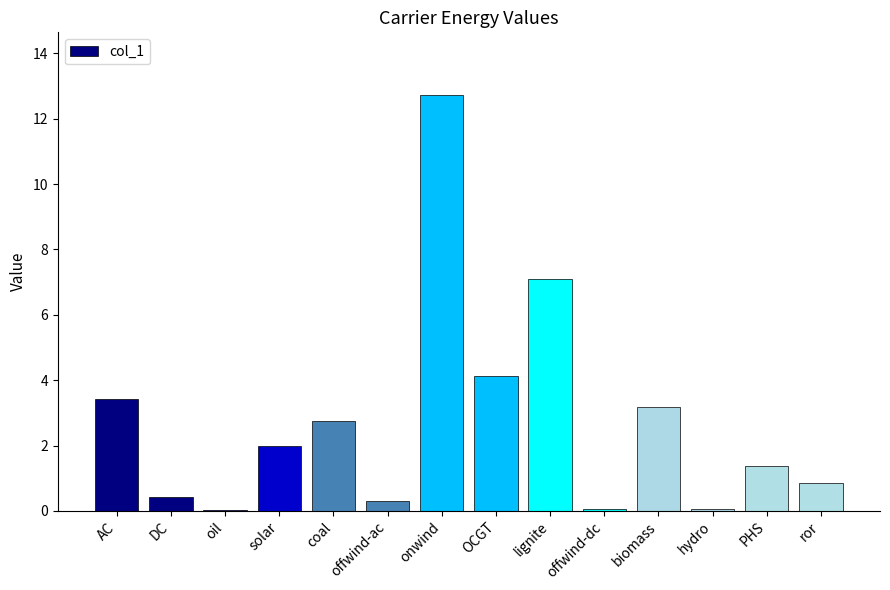

What is the ratio of the value at coal to the value at biomass?

0.9